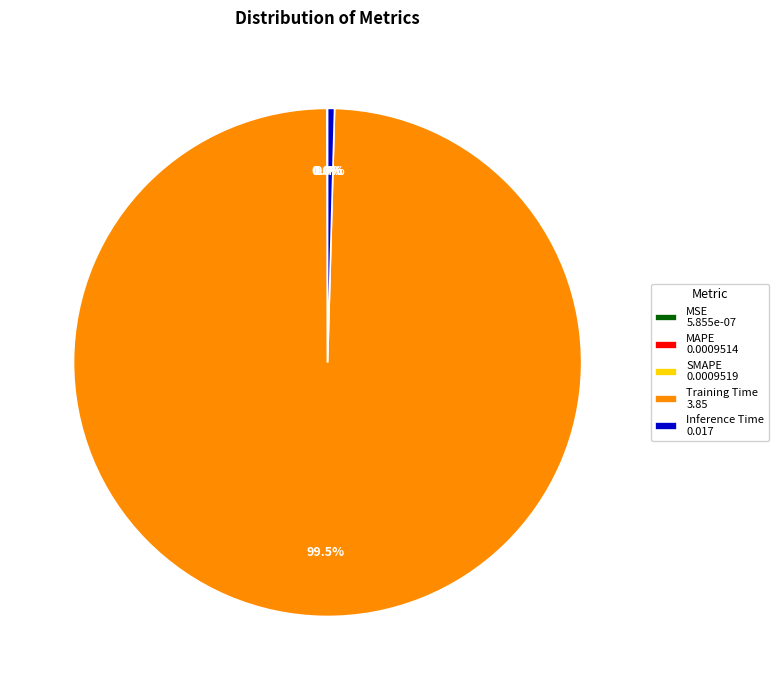

Between Inference Time 0.017 and Training Time 3.85, which is larger?

Training Time 3.85